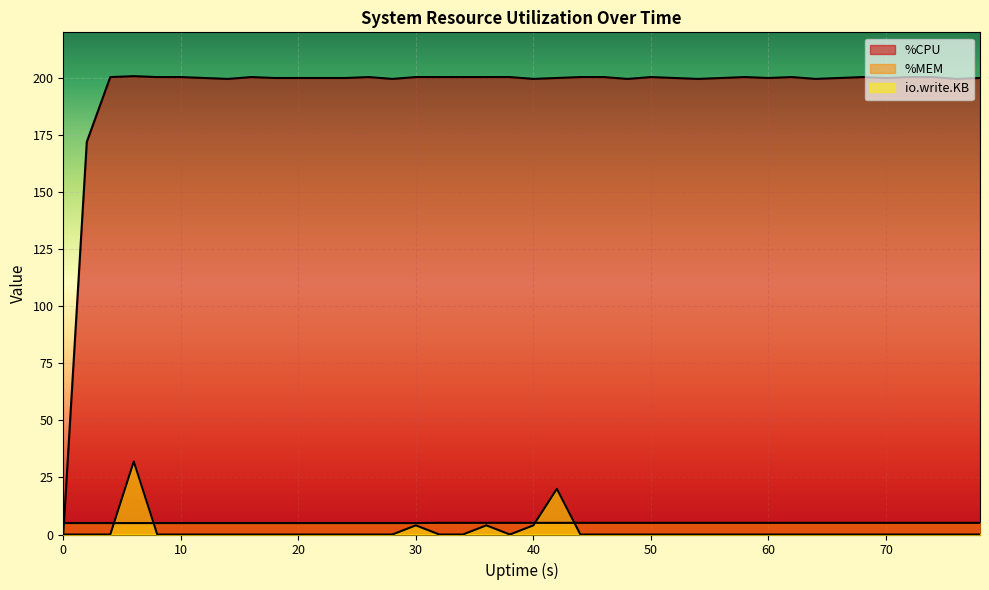

Where is the first local minimum for io.write.KB?

38